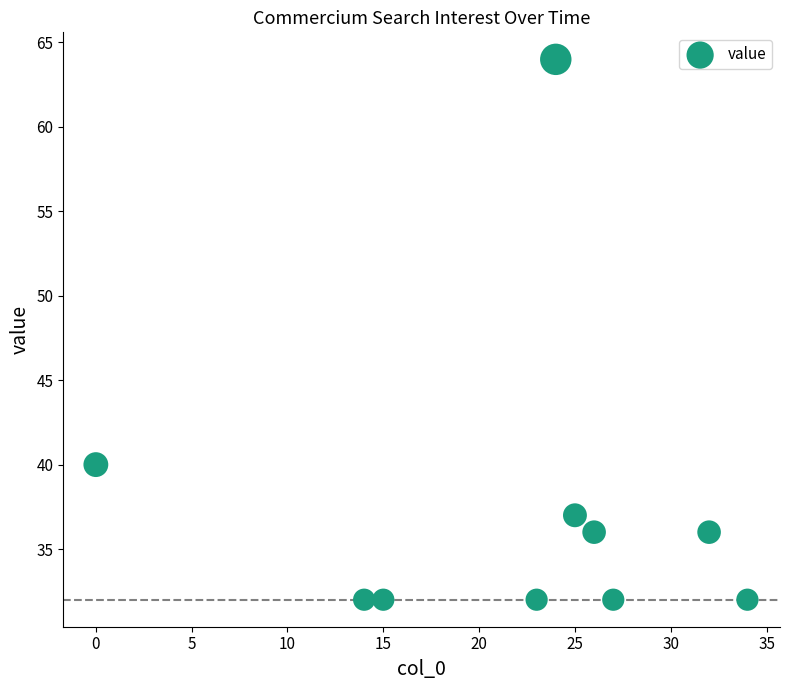

What is the range of X values (max minus min)?

34